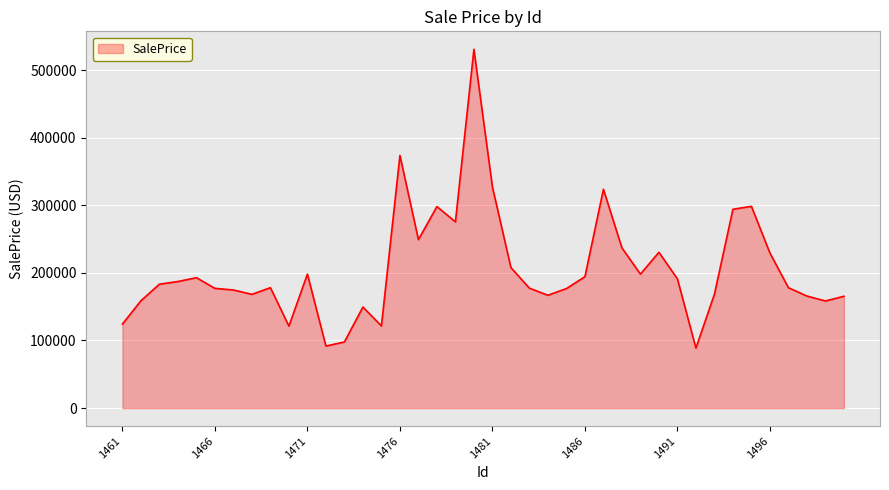

Which label corresponds to the smallest value in the chart?

1492